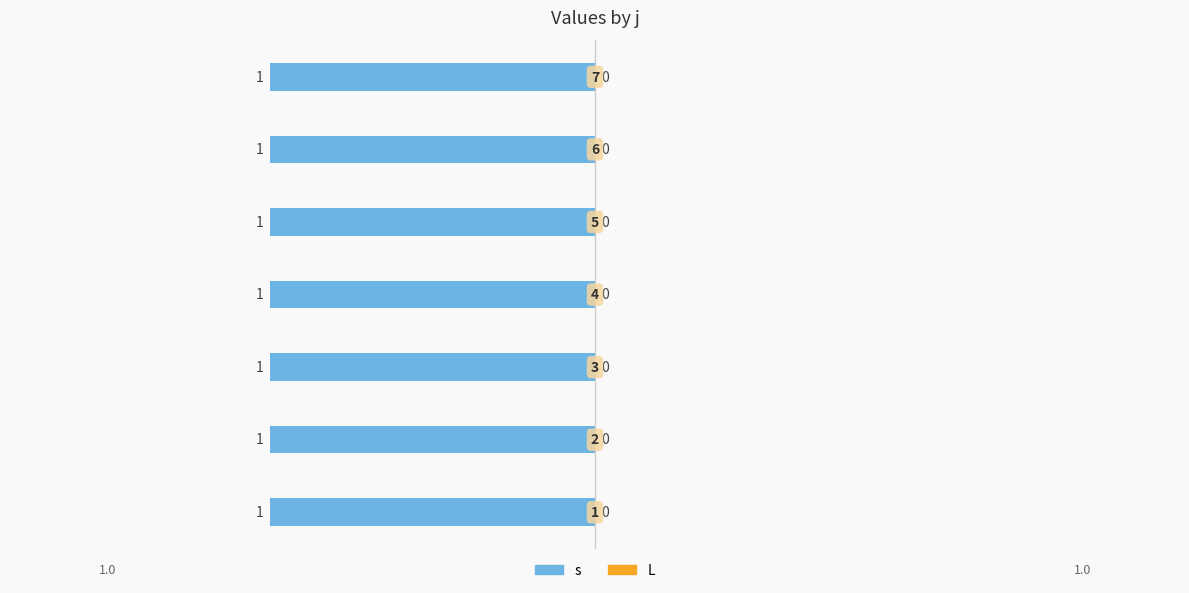

Reading right to left, list all the values displayed in this chart.

s: 1	1	1	1	1	1	1
L: 0	0	0	0	0	0	0